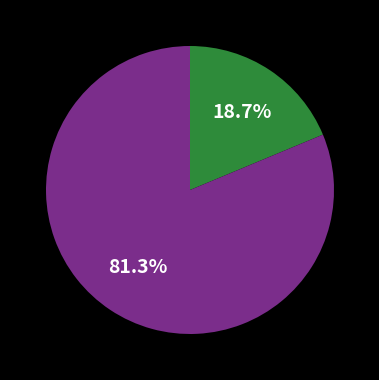

Does any single category account for the majority?

Yes